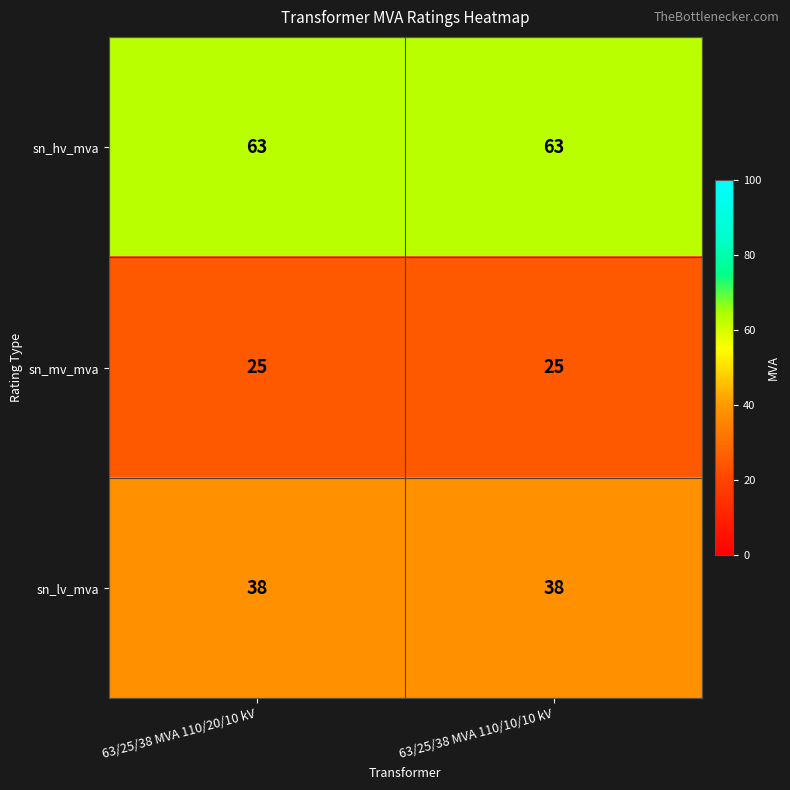

True or false: sn_hv_mva has a value of 39 at 63/25/38 MVA 110/10/10 kV.

False